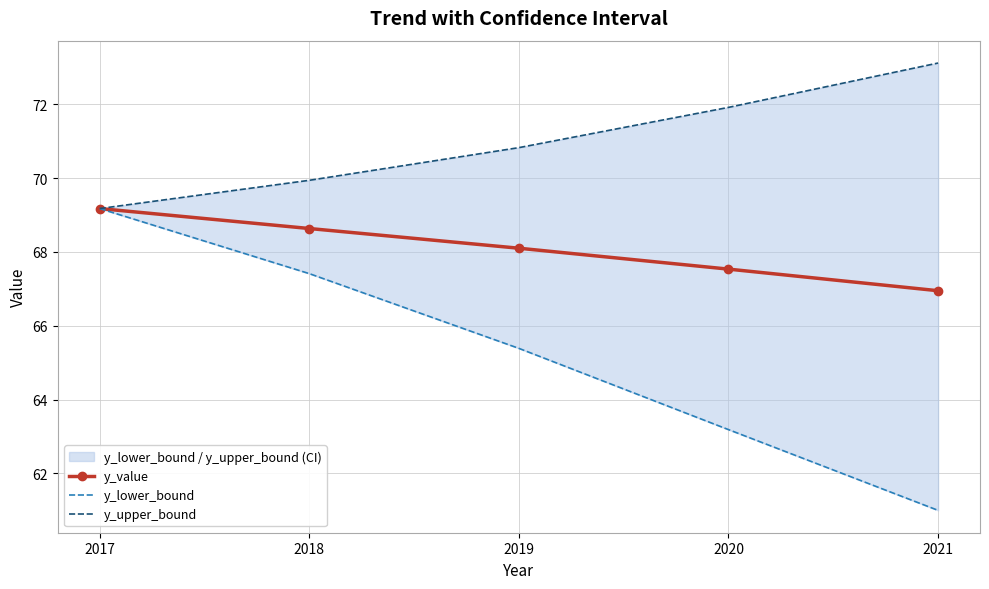

Reading left to right, extract all data points from this chart.

y_value: 69.2	68.6	68.1	67.5	67.0
y_lower_bound: 69.2	67.4	65.4	63.2	61.0
y_upper_bound: 69.2	69.9	70.8	71.9	73.1